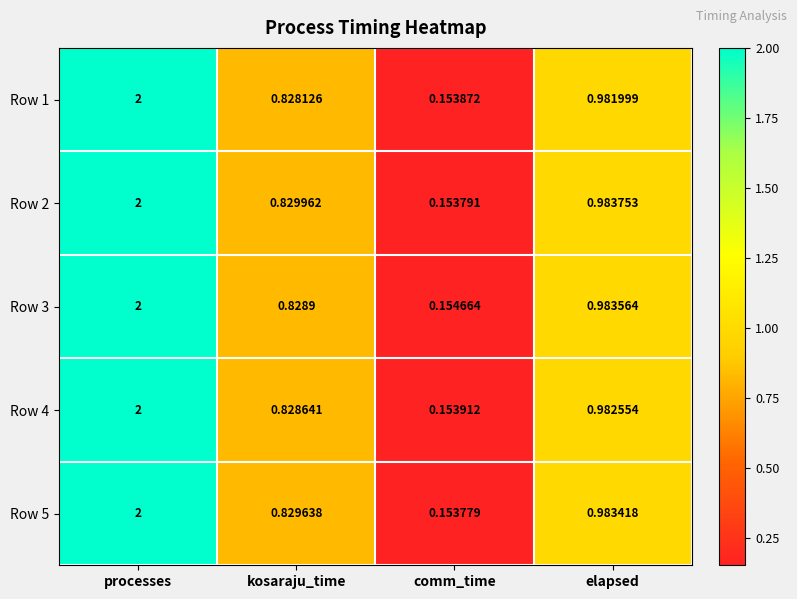

List the labels in order of Row 2 value, largest first.

processes, elapsed, kosaraju_time, comm_time